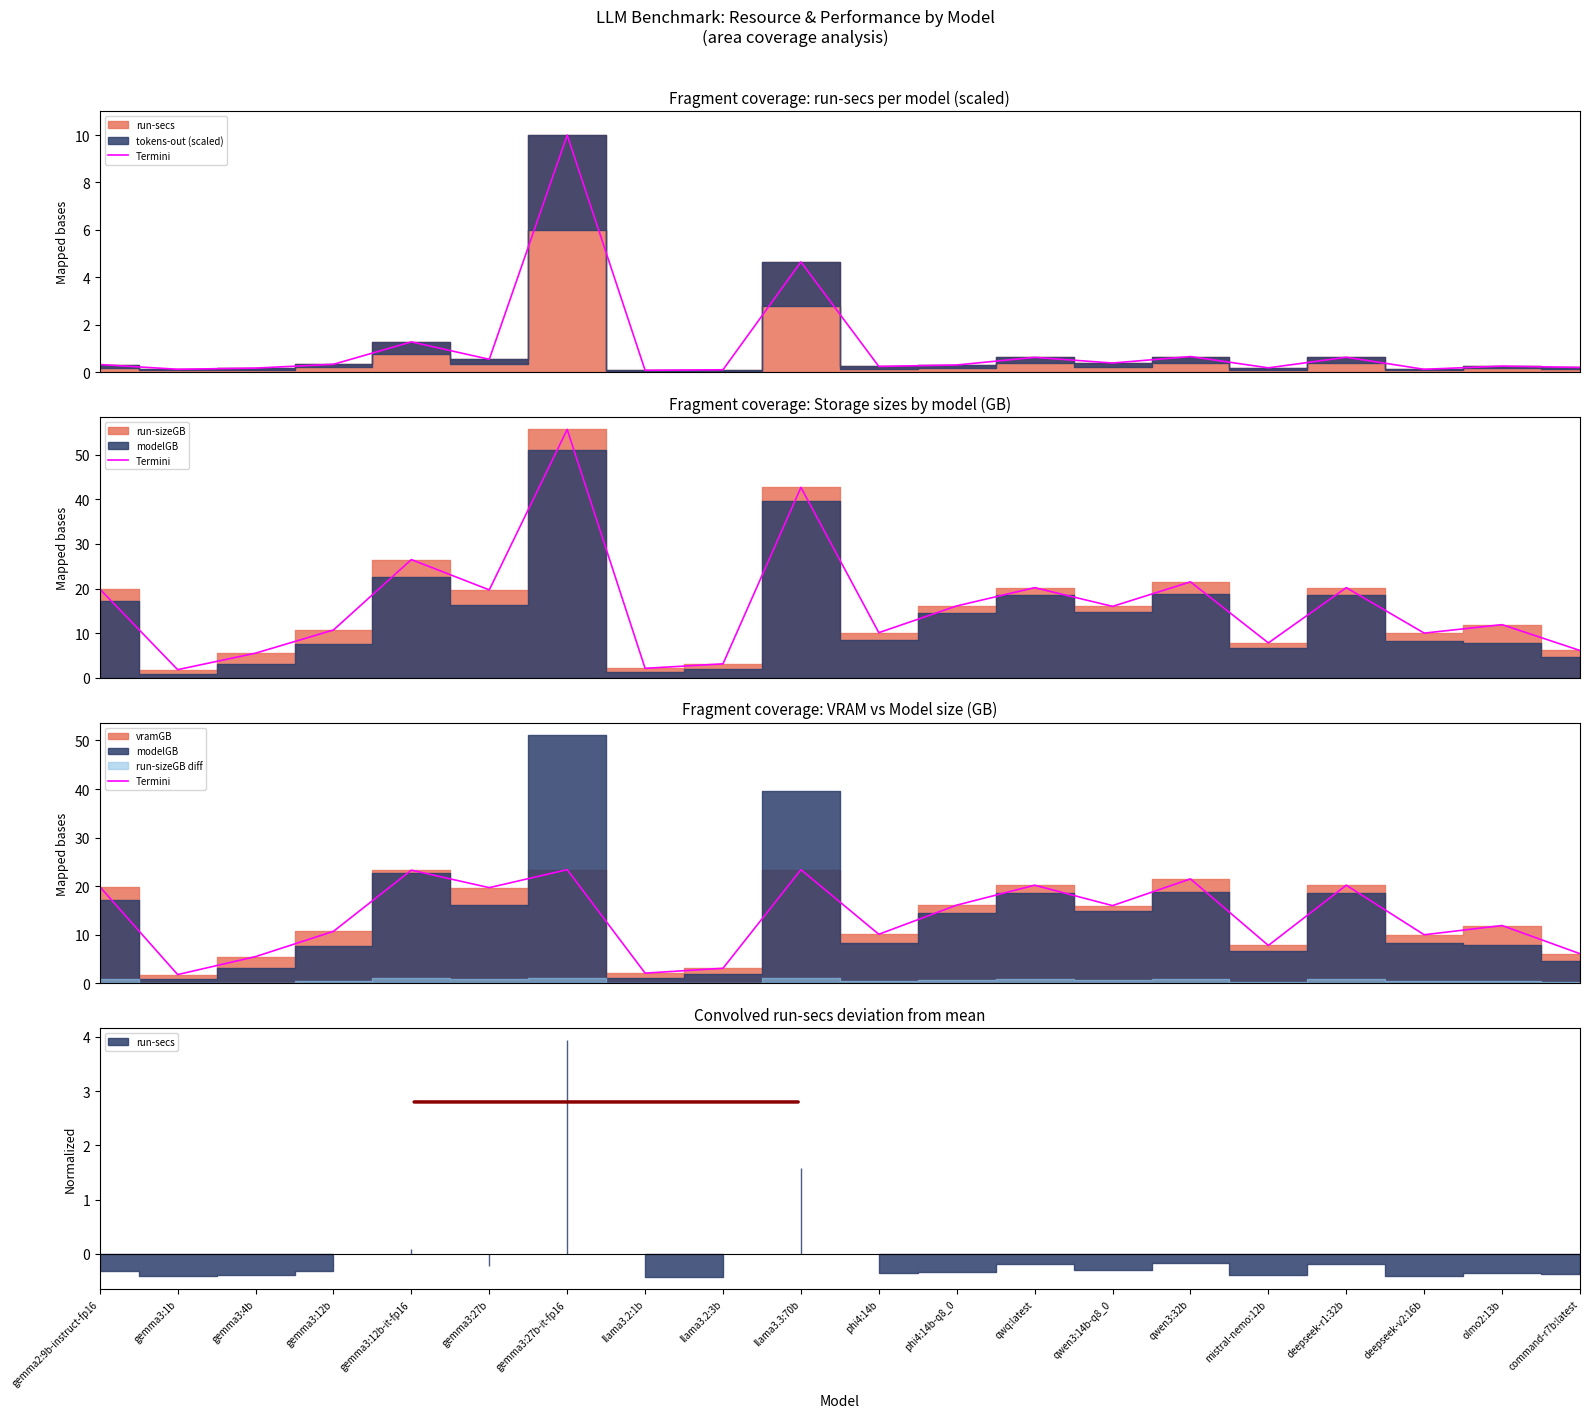

Rank the categories by value from highest to lowest.

gemma3:27b-it-fp16, llama3.3:70b, gemma3:12b-it-fp16, qwen3:32b, qwq:latest, deepseek-r1:32b, gemma2:9b-instruct-fp16, gemma3:27b, phi4:14b-q8_0, qwen3:14b-q8_0, olmo2:13b, gemma3:12b, phi4:14b, deepseek-v2:16b, mistral-nemo:12b, command-r7b:latest, gemma3:4b, llama3.2:3b, llama3.2:1b, gemma3:1b